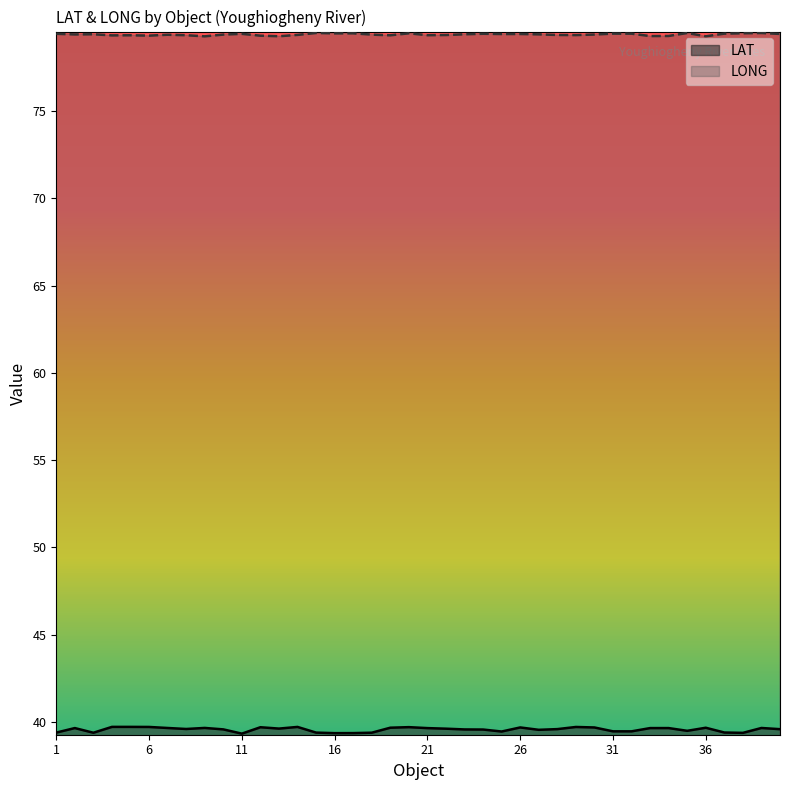

The value of LAT at 40 is 62.7. True or false?

False